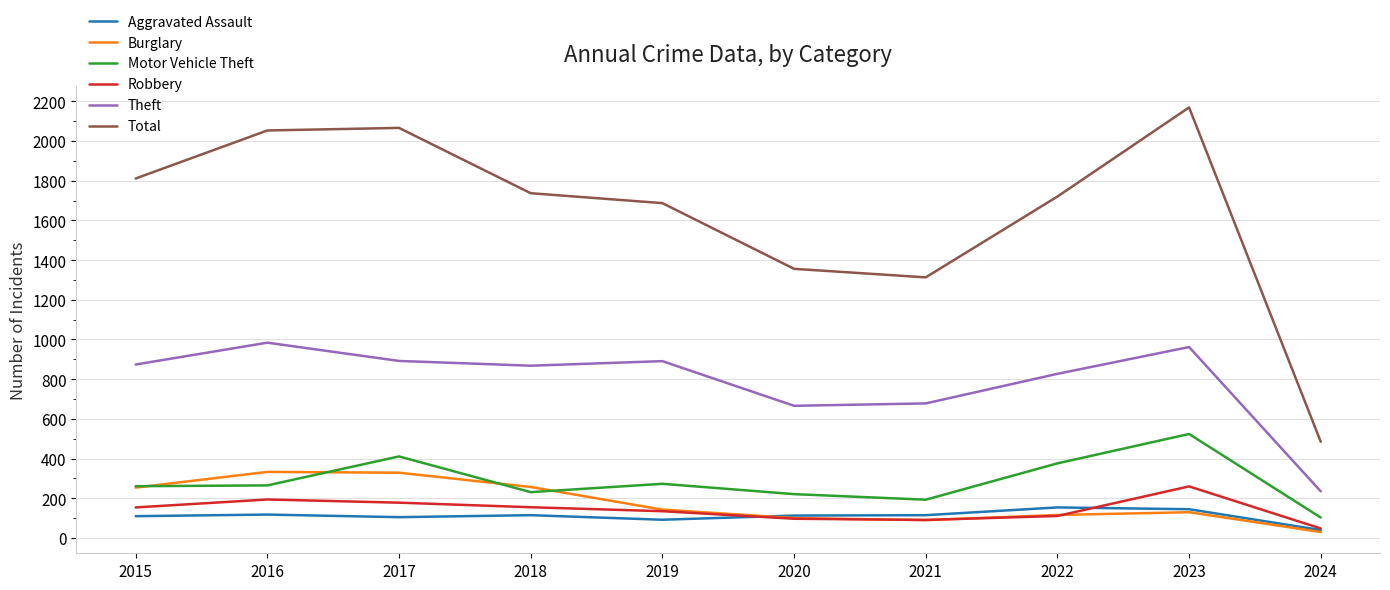

Does the chart display data point markers on the line(s)?

No